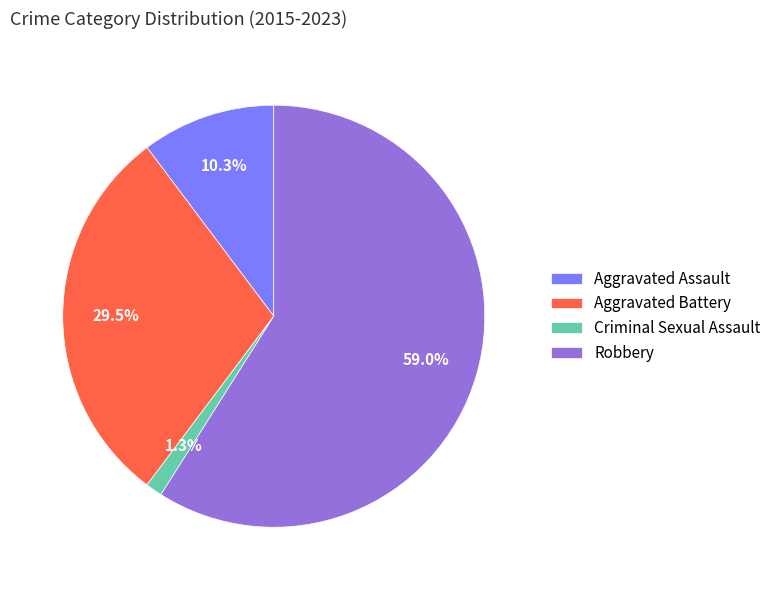

To the nearest percent, what portion does Robbery represent?

59%